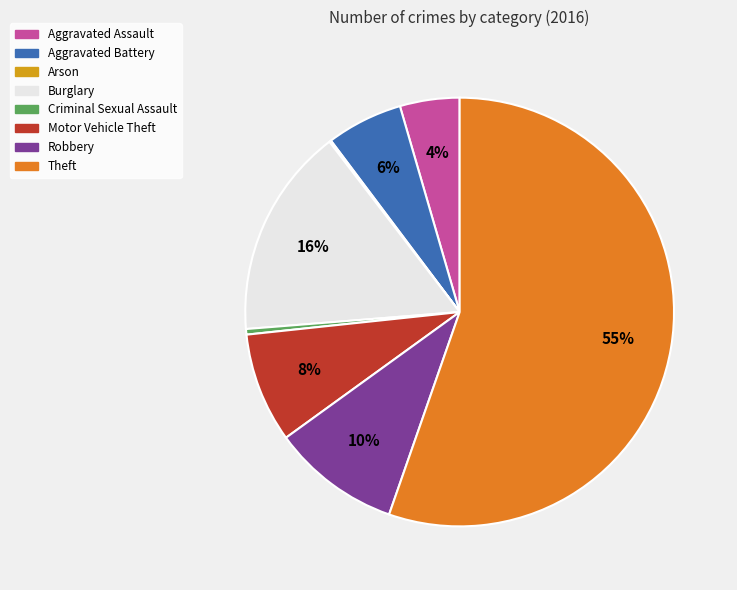

Between Criminal Sexual Assault and Burglary, which is larger?

Burglary